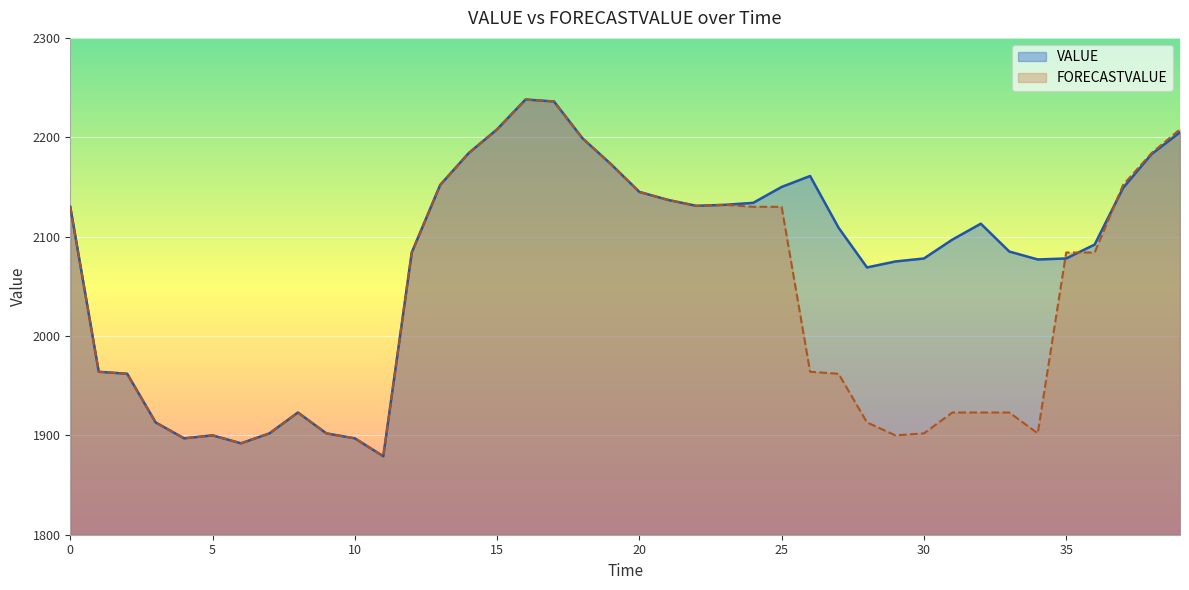

What is the difference between the maximum and minimum values in the FORECASTVALUE series?

359